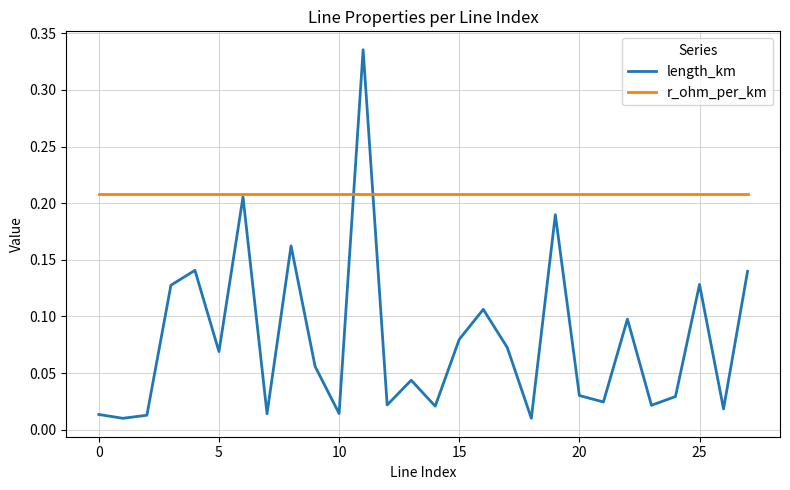

Does the chart have visible grid lines?

Yes